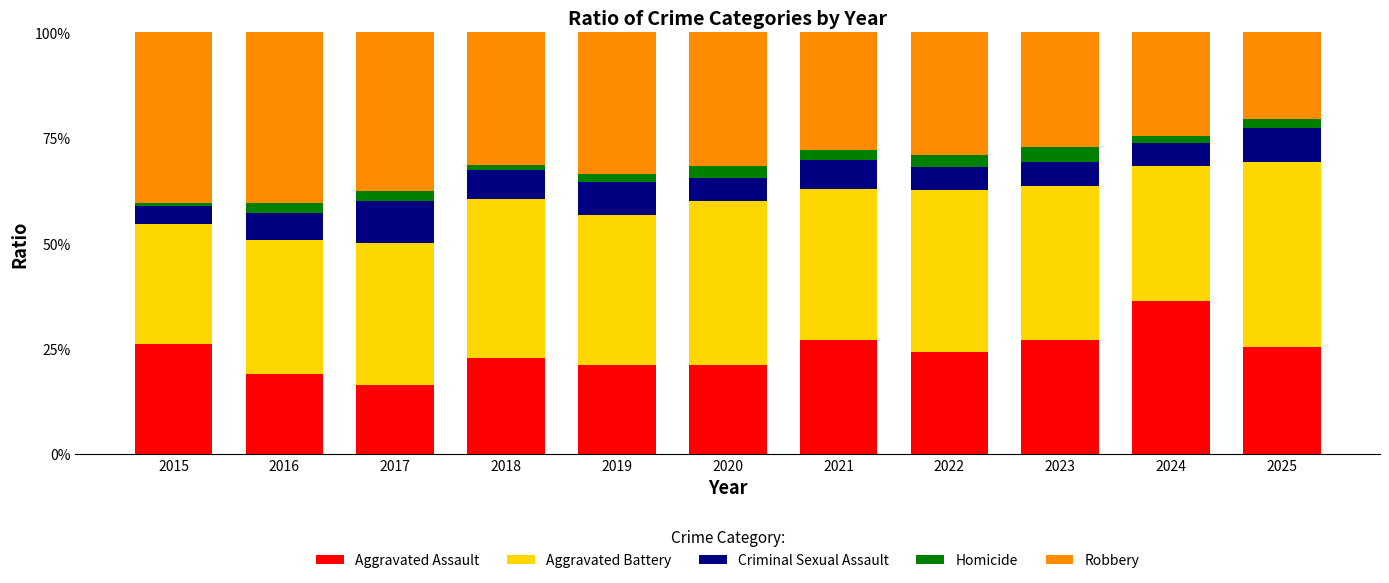

What is the total value across all series at 2021?

100.0